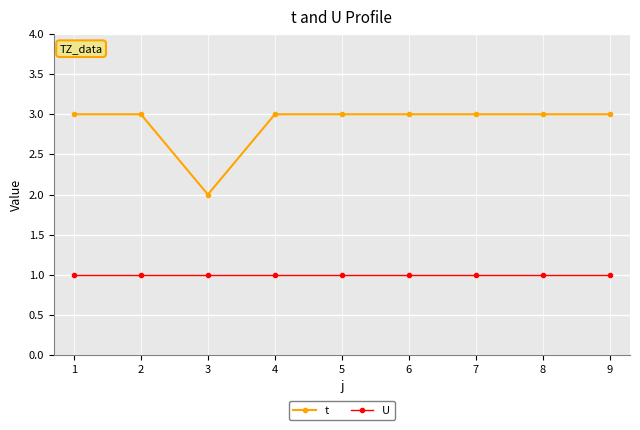

Is it true that U equals 1 at 5?

True